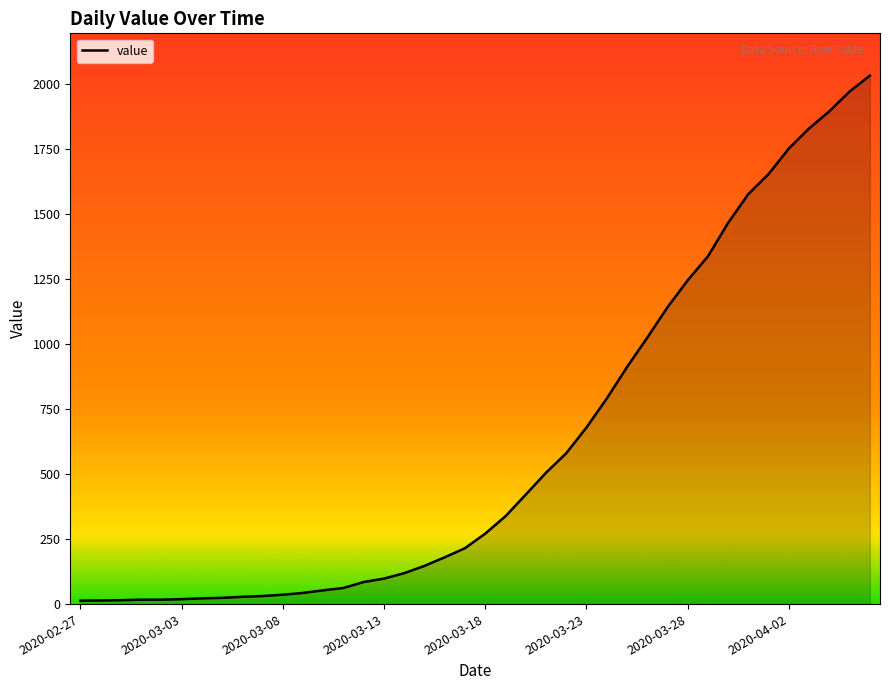

What is the greatest value displayed?

2032